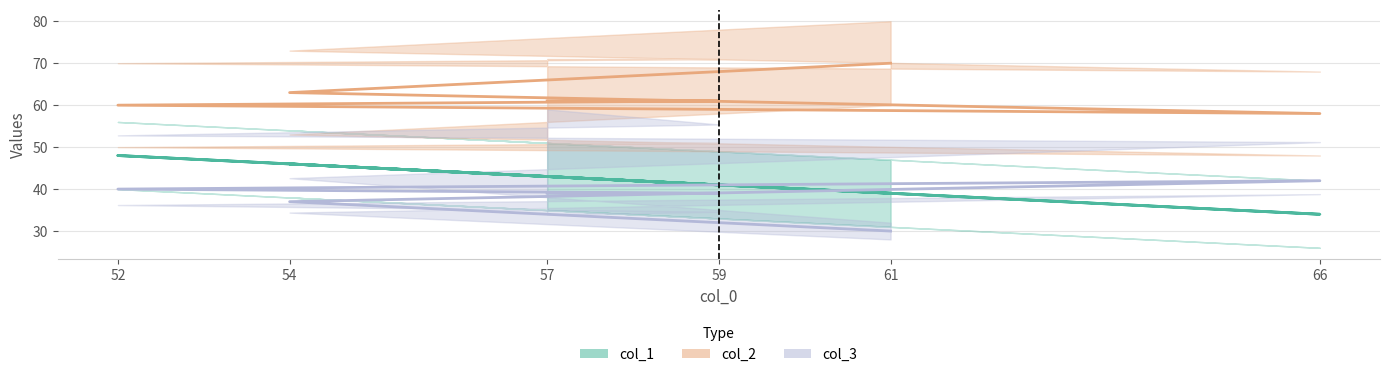

At which category does col_2 reach its first local valley?

66